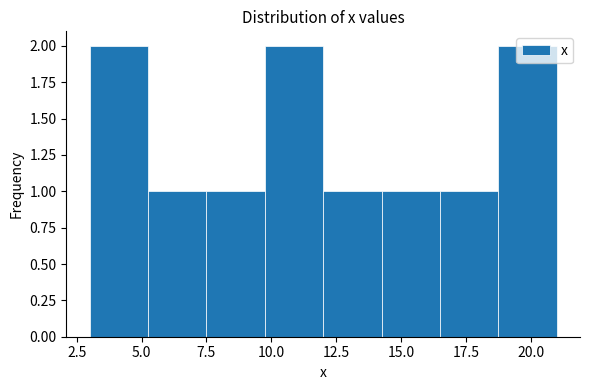

How tall is the bar that spans 14.25 to 16.50 on the x-axis? Neither the bar edges nor the heights are printed on the chart, so give them approximately, as read against the axes.

1